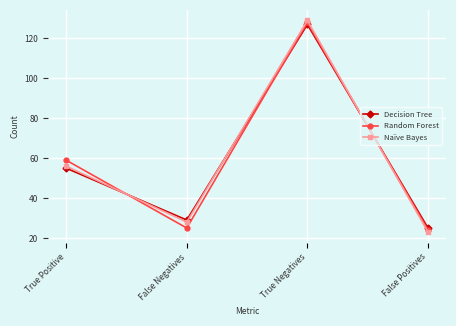

How many values in the Decision Tree series are below 55?

2